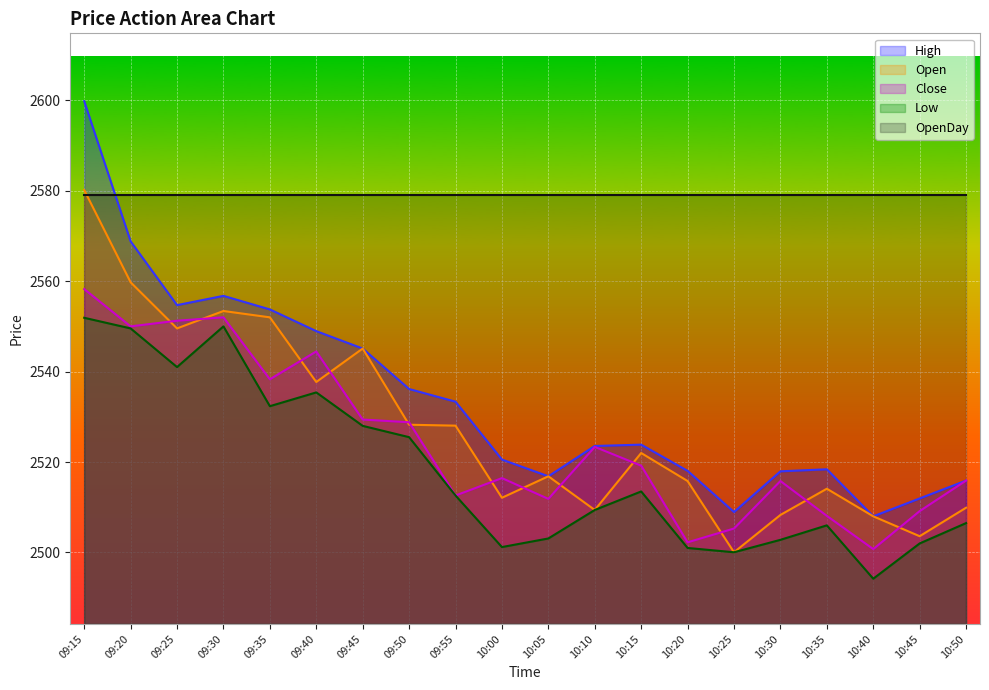

What is the difference between the High values at 09:30 and 09:55?

23.4